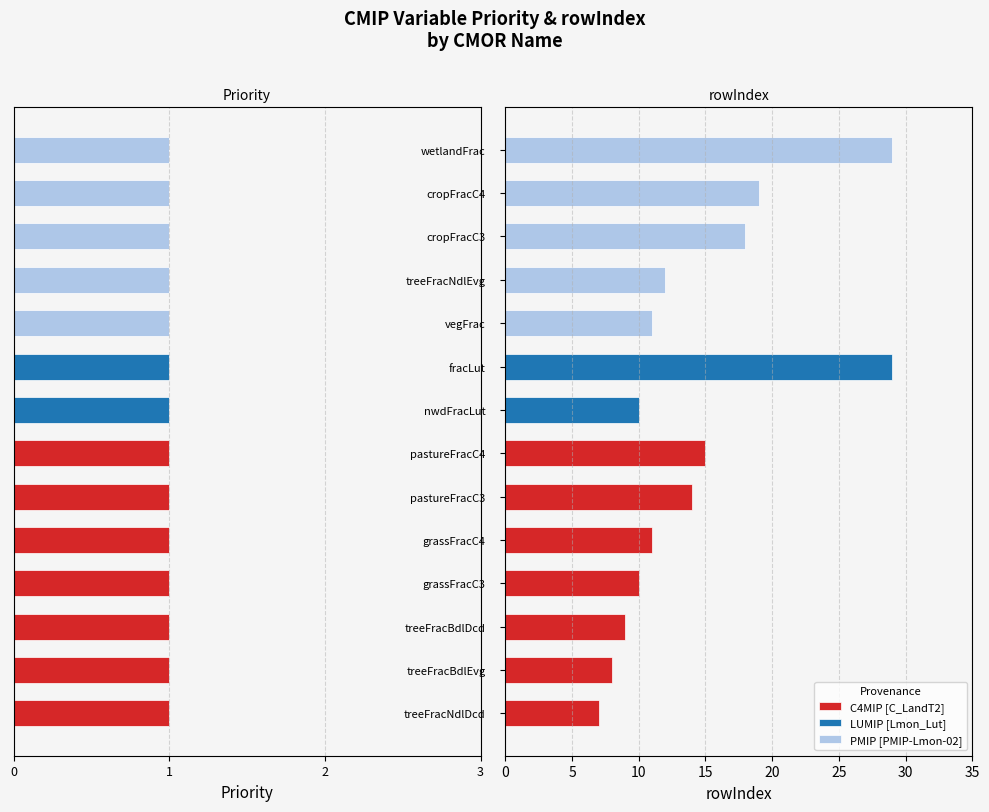

What is the difference between the second highest and minimum values in the C4MIP [C_LandT2] series?

7